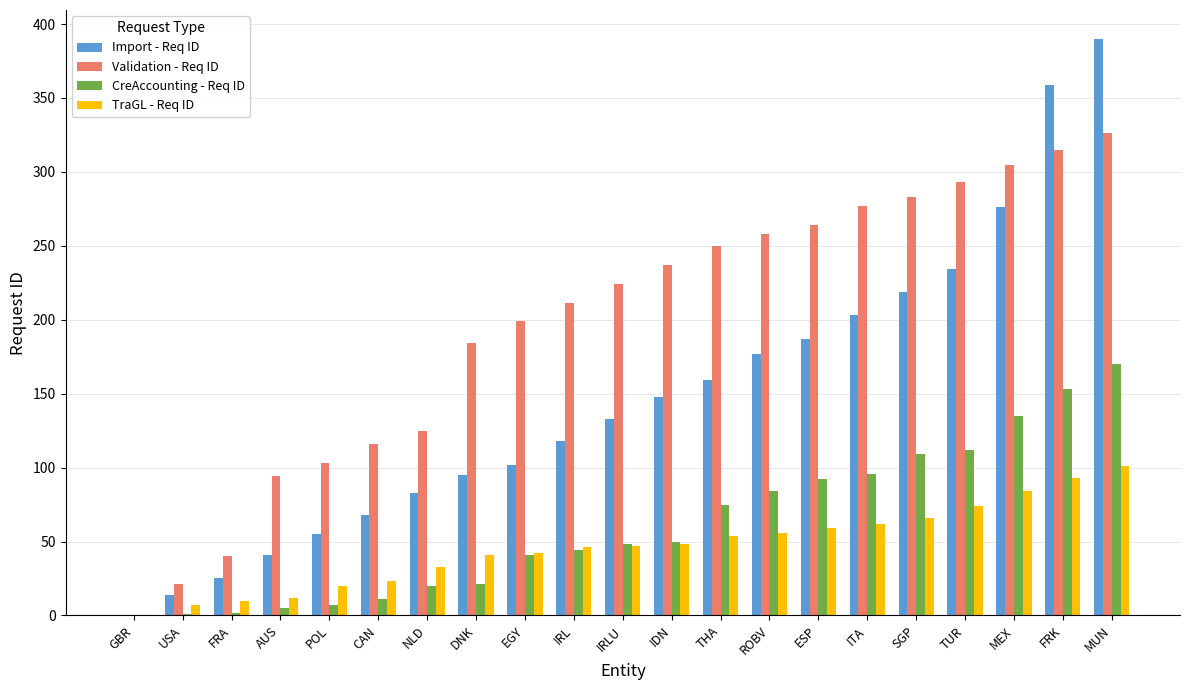

The Import - Req ID series shows 390 at MUN. True or false?

True